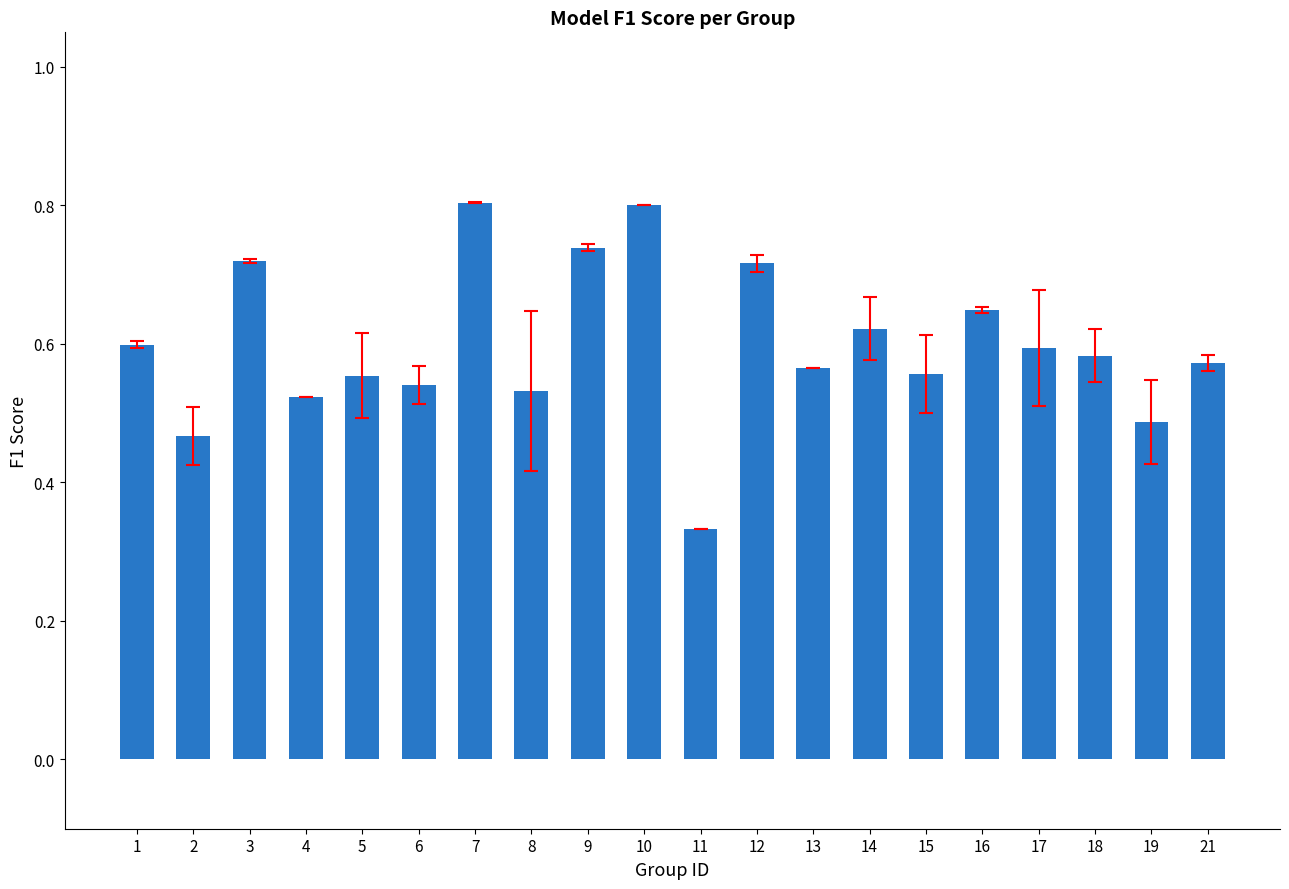

True or false: the data shows 0.6 at 17.

True